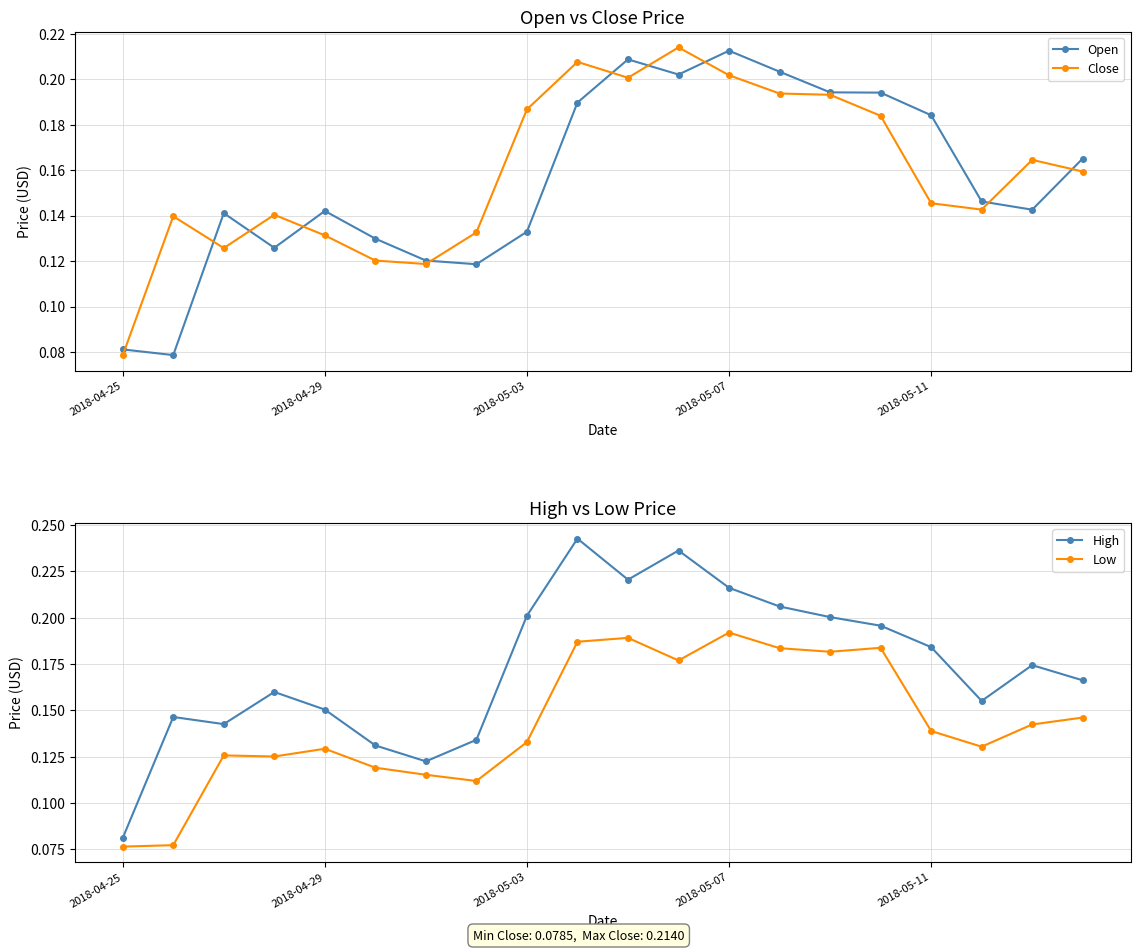

How many interior local valleys does the High series have?

4